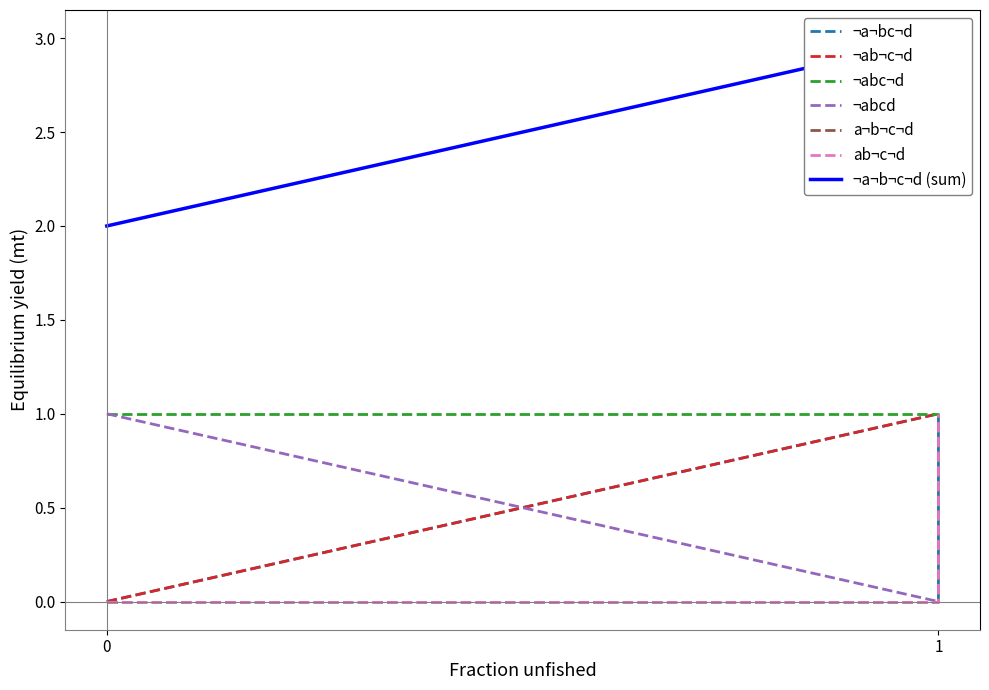

What is the difference between the maximum and minimum values in the ¬abcd series?

1